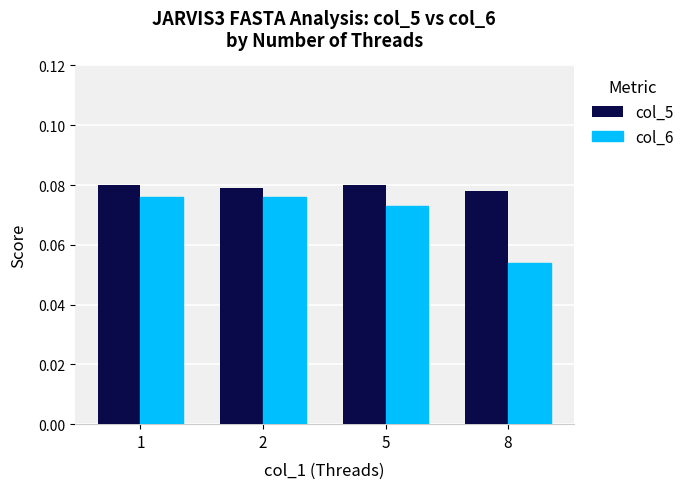

How many col_5 values are between 0 and 1?

4